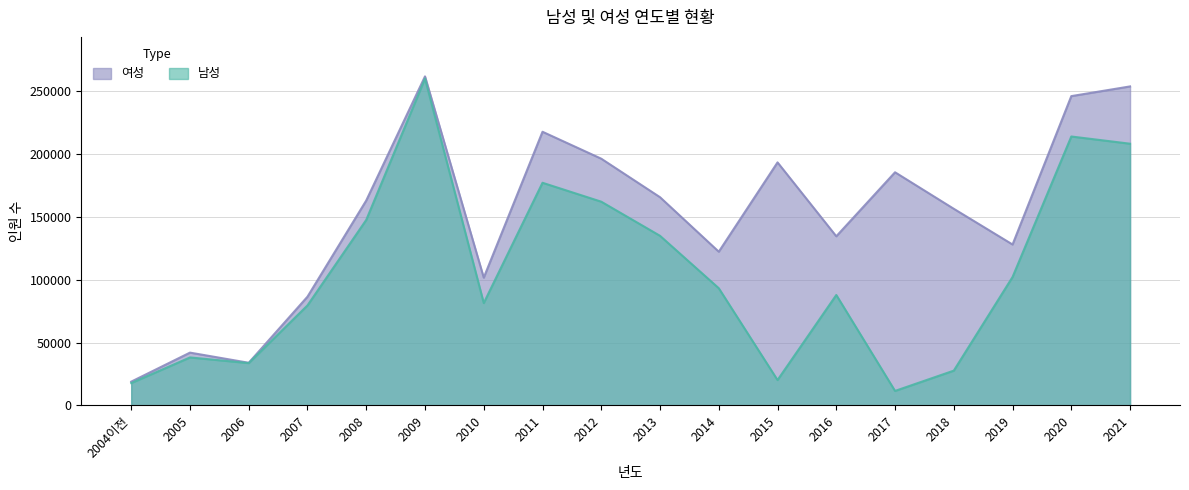

Reading left to right, what are all the values shown in this chart?

남성: 17806	38174	33659	79518	147464	259802	81393	176981	161943	134822	93170	20194	87796	11553	27683	102083	213748	208016
여성: 18931	41999	33933	86463	162901	261524	101592	217516	196109	165500	122192	193169	134446	185318	156289	127915	245840	253551